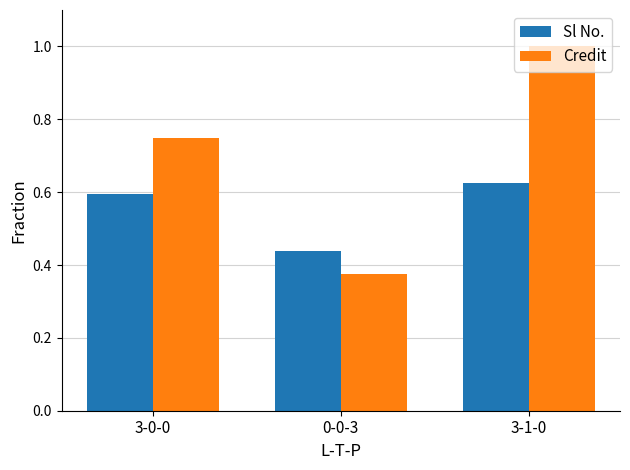

What is the label of the 3rd bar from the right?

3-0-0